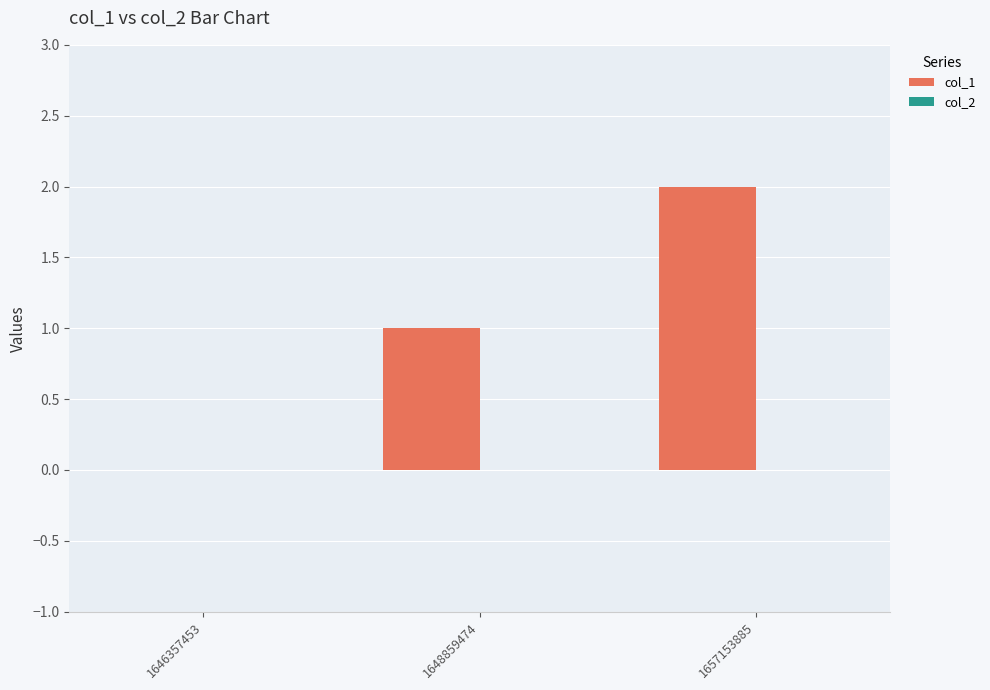

What is the greatest value displayed?

2